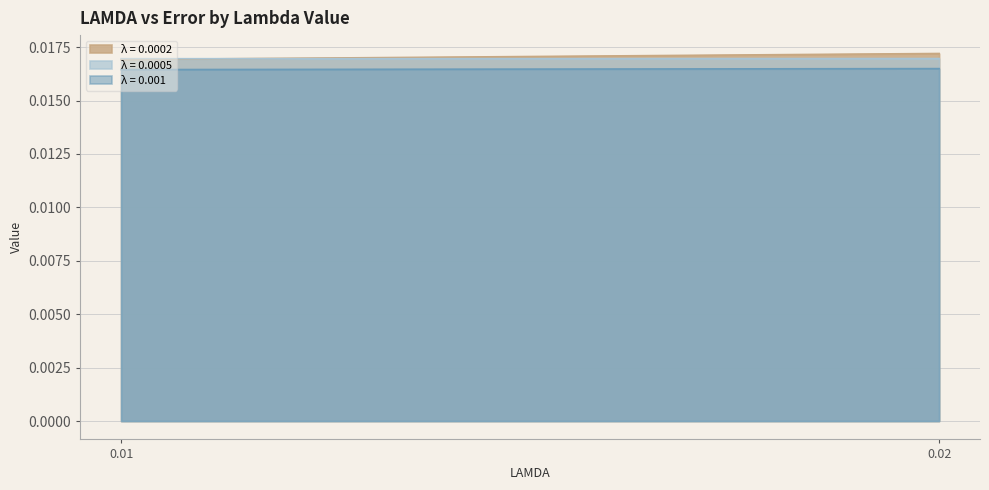

Which series has the largest range (max minus min)?

0.0002